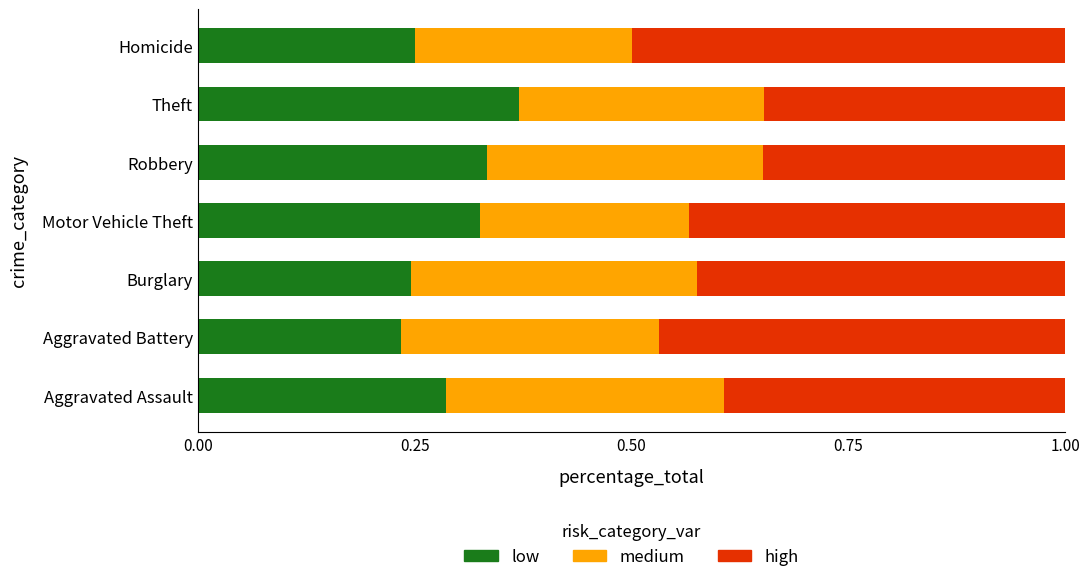

What is the total value across all series at Burglary?

1.0